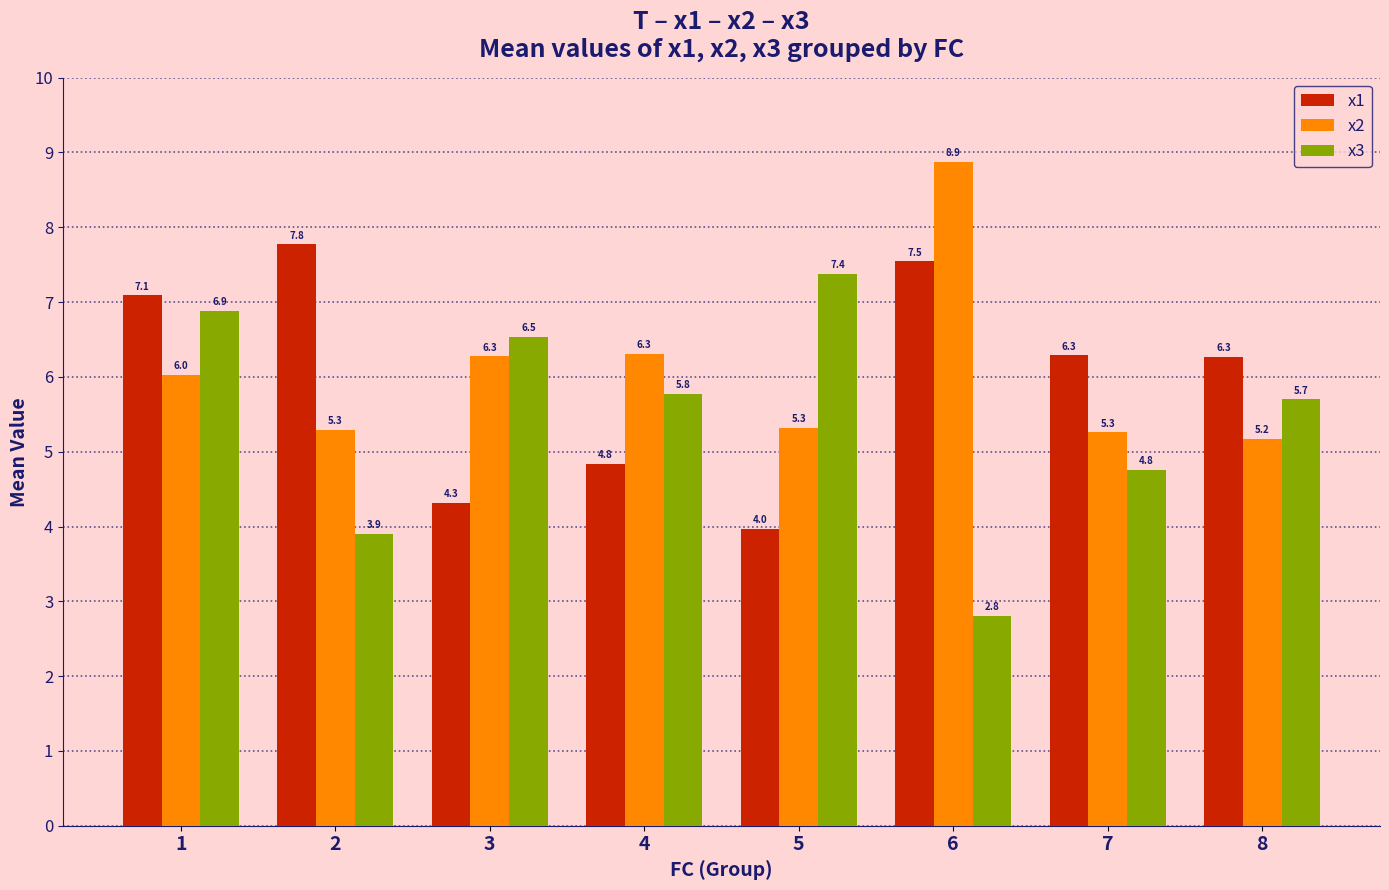

Between 2 and 6, which series saw the biggest shift?

x2